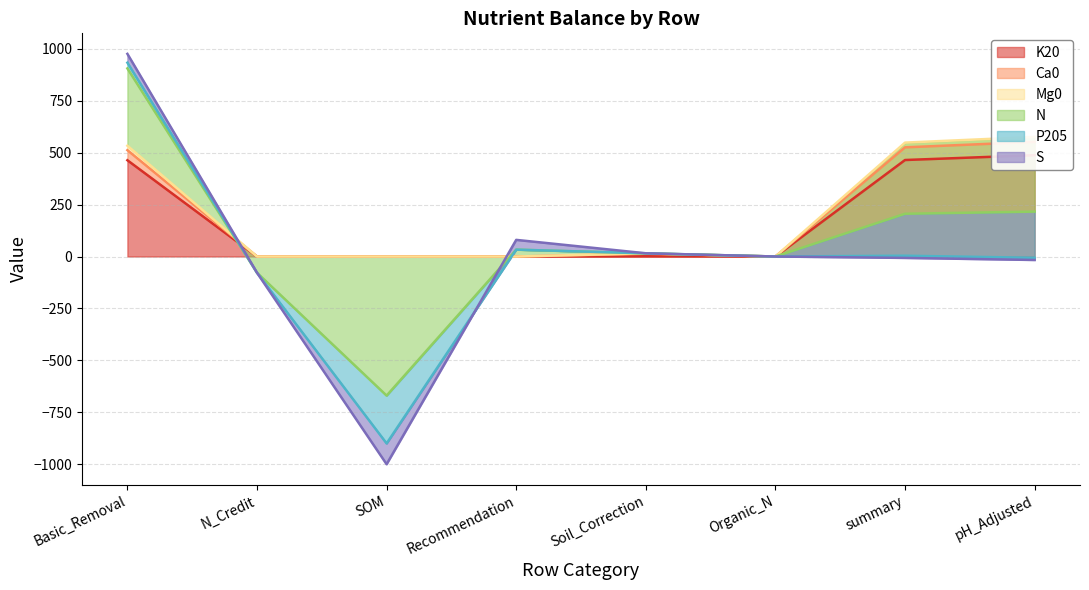

The value of Mg0 at summary is 525.0. True or false?

True